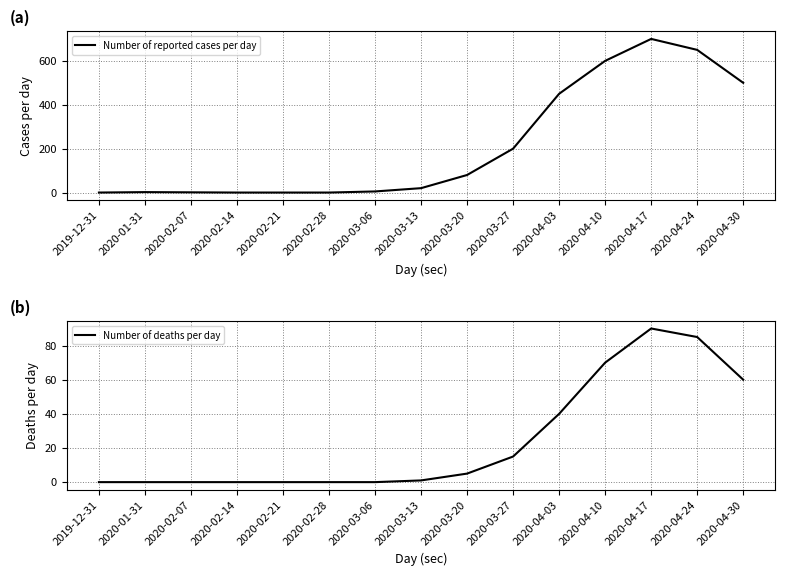

True or false: Number of deaths per day and Number of reported cases per day cross at least once.

False